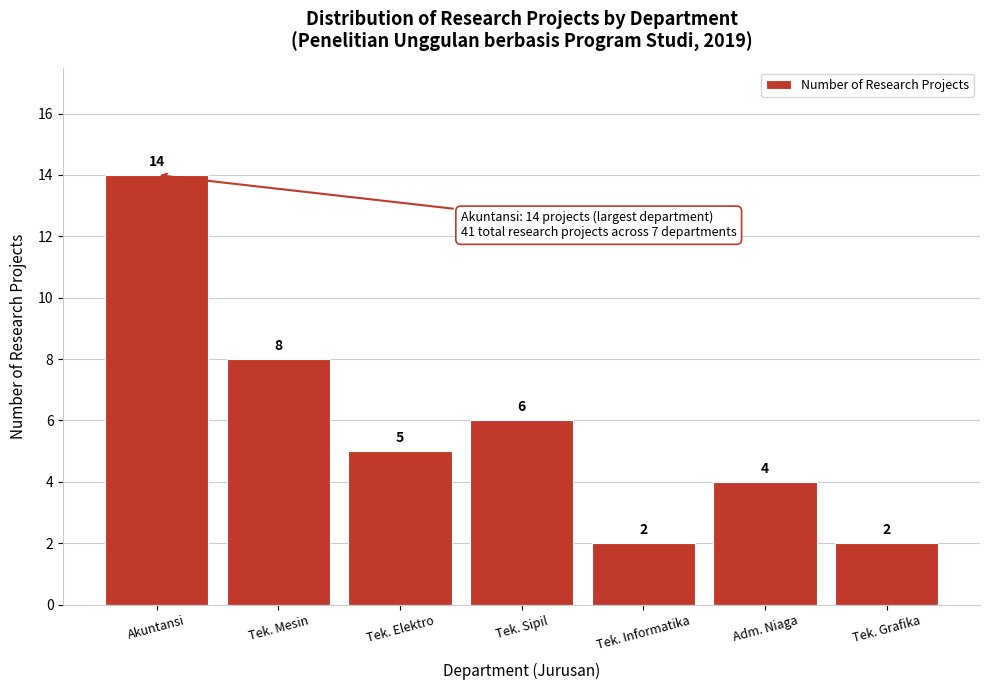

Reading left to right, what are all the values shown in this chart?

Akuntansi=14	Tek. Mesin=8	Tek. Elektro=5	Tek. Sipil=6	Tek. Informatika=2	Adm. Niaga=4	Tek. Grafika=2